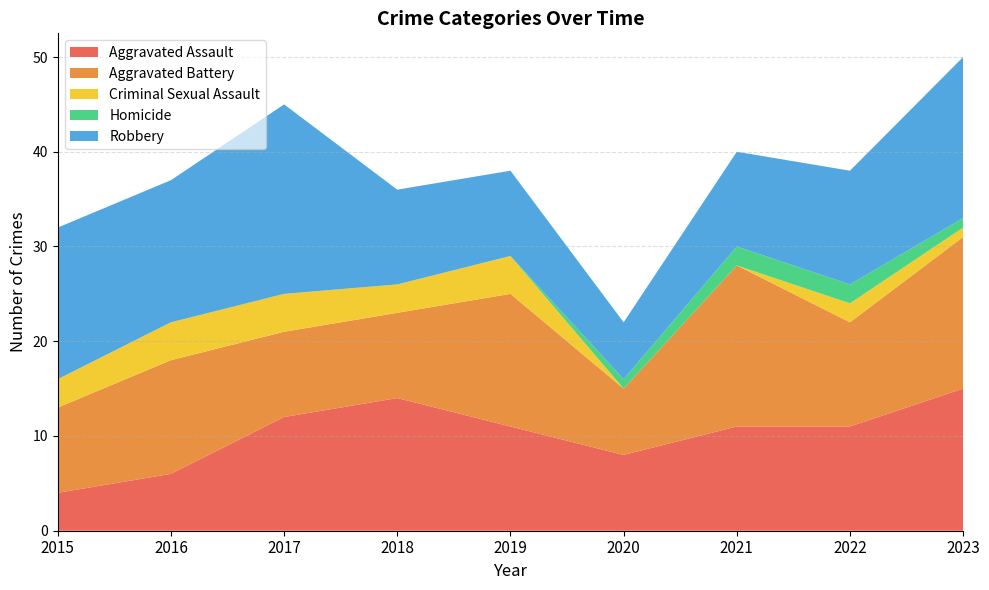

Reading left to right, extract all data points from this chart.

Aggravated Assault: 2015=4	2016=6	2017=12	2018=14	2019=11	2020=8	2021=11	2022=11	2023=15
Aggravated Battery: 2015=9	2016=12	2017=9	2018=9	2019=14	2020=7	2021=17	2022=11	2023=16
Criminal Sexual Assault: 2015=3	2016=4	2017=4	2018=3	2019=4	2020=0	2021=0	2022=2	2023=1
Homicide: 2015=0	2016=0	2017=0	2018=0	2019=0	2020=1	2021=2	2022=2	2023=1
Robbery: 2015=16	2016=15	2017=20	2018=10	2019=9	2020=6	2021=10	2022=12	2023=17